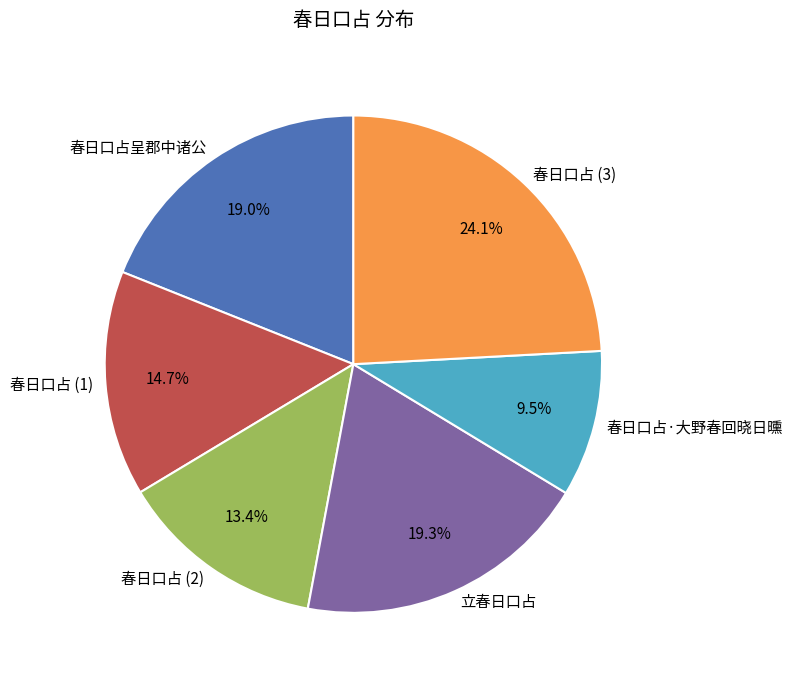

Is 春日口占 (1) the majority of the pie?

No